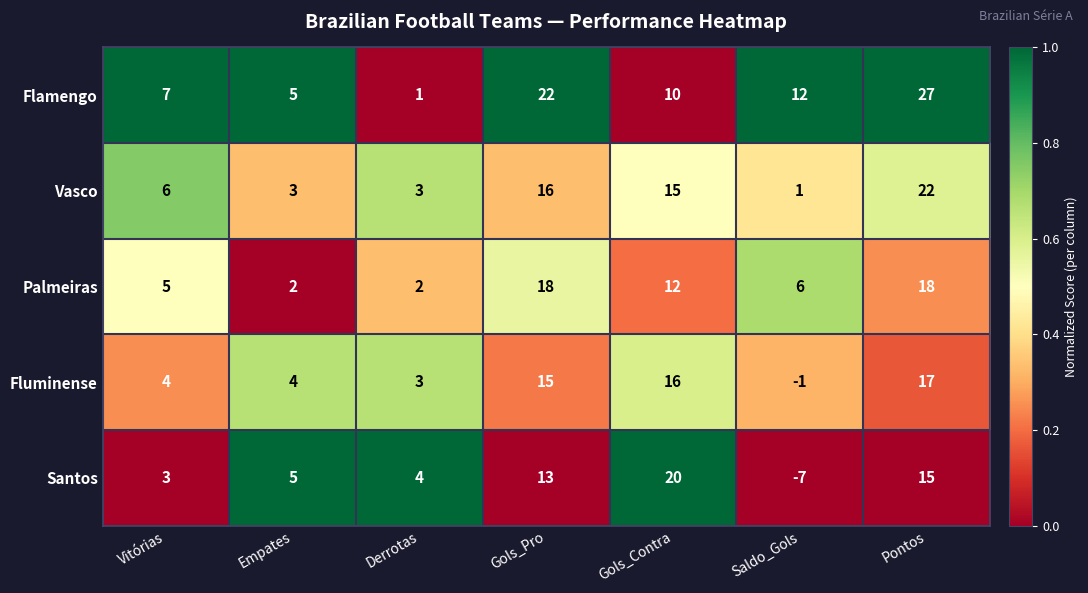

List the series in order of their peak value, lowest first.

Fluminense, Palmeiras, Santos, Vasco, Flamengo